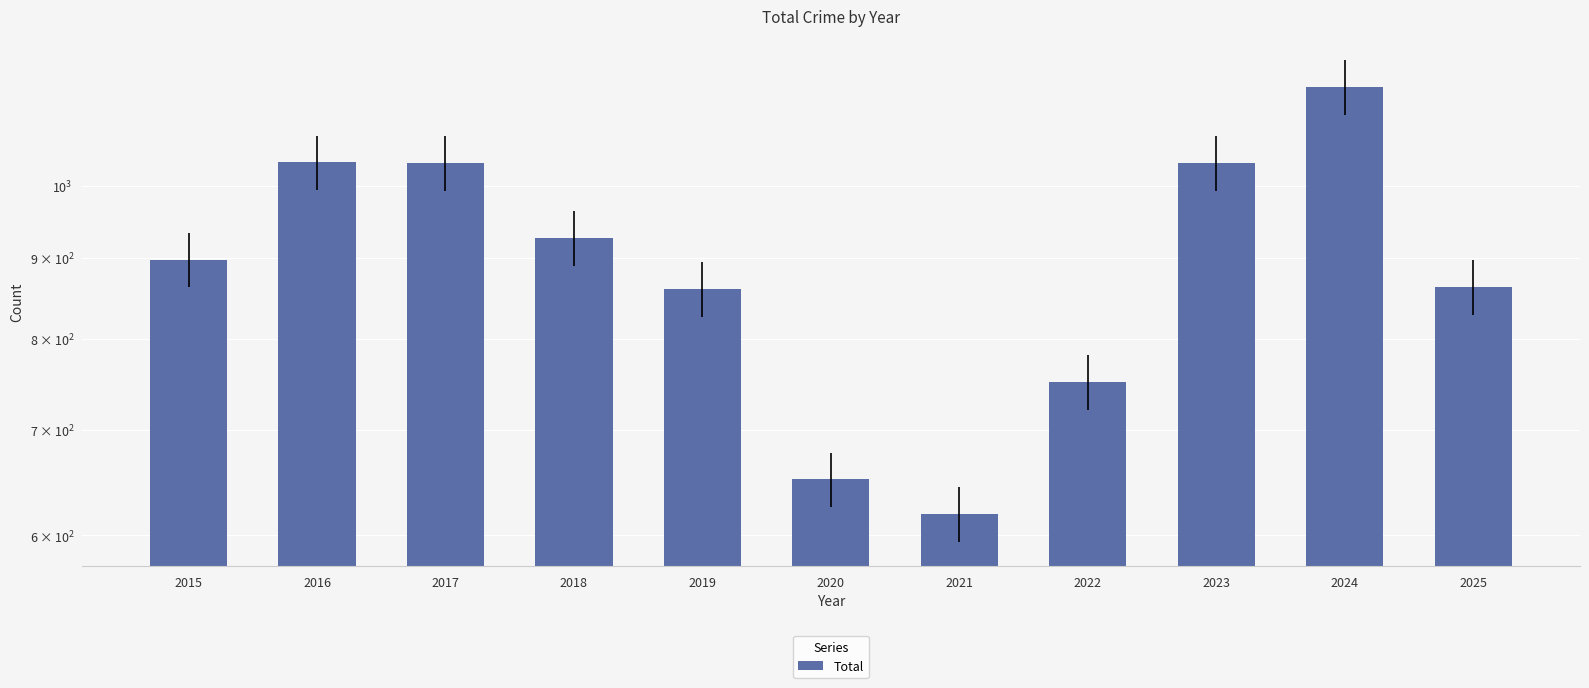

How many data points are above 898?

5